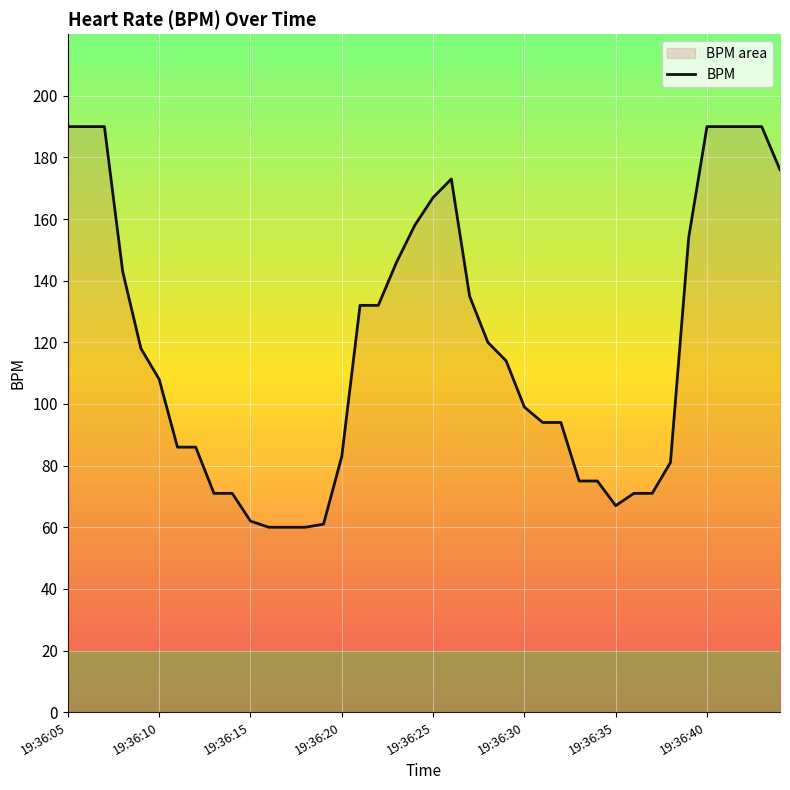

The chart shows a value of 60 at 12. True or false?

True